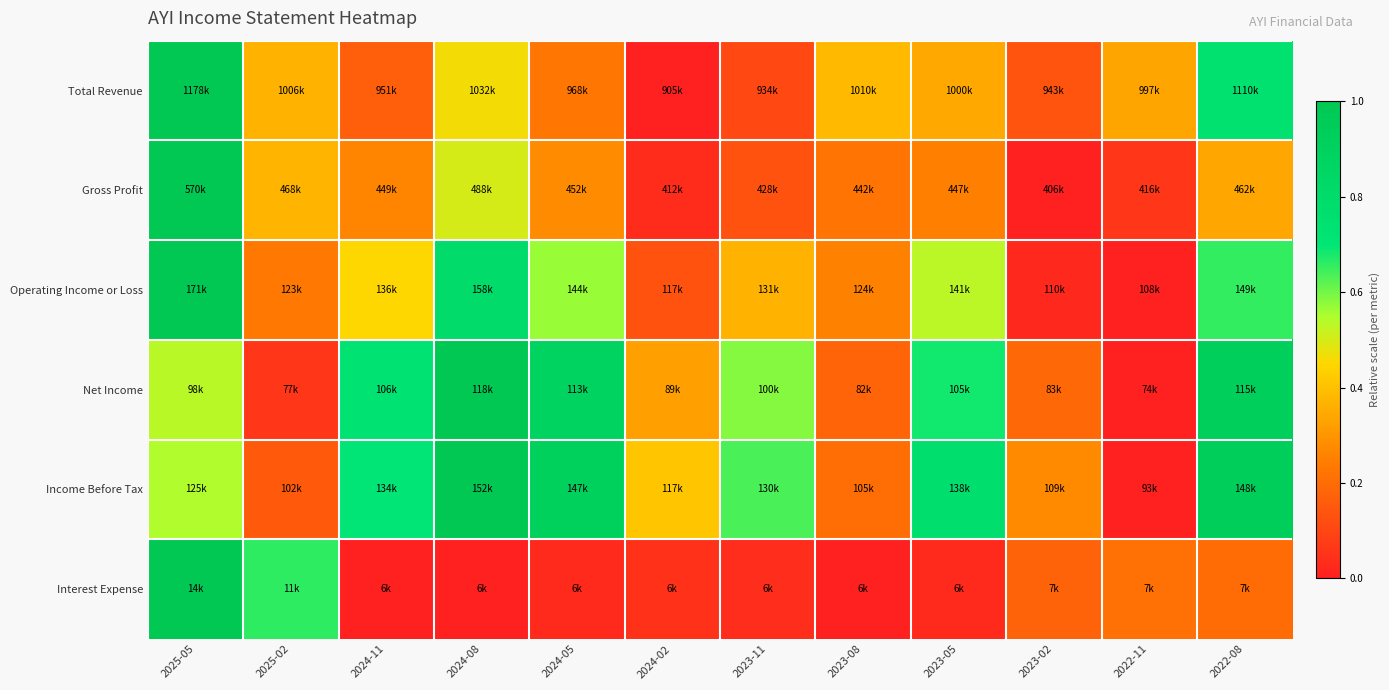

Reading right to left, list all the values displayed in this chart.

Total Revenue: 2022-08=0.7	2022-11=0.3	2023-02=0.1	2023-05=0.3	2023-08=0.4	2023-11=0.1	2024-02=0.0	2024-05=0.2	2024-08=0.5	2024-11=0.2	2025-02=0.4	2025-05=1.0
Gross Profit: 2022-08=0.3	2022-11=0.1	2023-02=0.0	2023-05=0.2	2023-08=0.2	2023-11=0.1	2024-02=0.0	2024-05=0.3	2024-08=0.5	2024-11=0.3	2025-02=0.4	2025-05=1.0
Operating Income or Loss: 2022-08=0.7	2022-11=0.0	2023-02=0.0	2023-05=0.5	2023-08=0.3	2023-11=0.4	2024-02=0.1	2024-05=0.6	2024-08=0.8	2024-11=0.5	2025-02=0.2	2025-05=1.0
Net Income: 2022-08=0.9	2022-11=0.0	2023-02=0.2	2023-05=0.7	2023-08=0.2	2023-11=0.6	2024-02=0.3	2024-05=0.9	2024-08=1.0	2024-11=0.7	2025-02=0.1	2025-05=0.5
Income Before Tax: 2022-08=0.9	2022-11=0.0	2023-02=0.3	2023-05=0.8	2023-08=0.2	2023-11=0.6	2024-02=0.4	2024-05=0.9	2024-08=1.0	2024-11=0.7	2025-02=0.2	2025-05=0.5
Interest Expense: 2022-08=0.2	2022-11=0.2	2023-02=0.2	2023-05=0.0	2023-08=0.0	2023-11=0.0	2024-02=0.0	2024-05=0.0	2024-08=0.0	2024-11=0.0	2025-02=0.7	2025-05=1.0